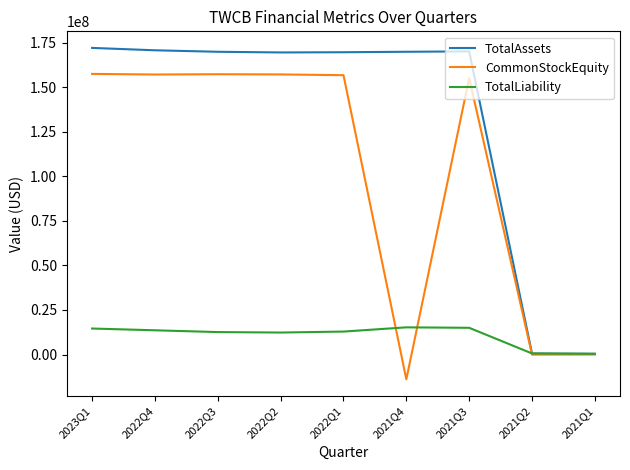

What is the difference between the second highest and second lowest values in the CommonStockEquity series?

157315627